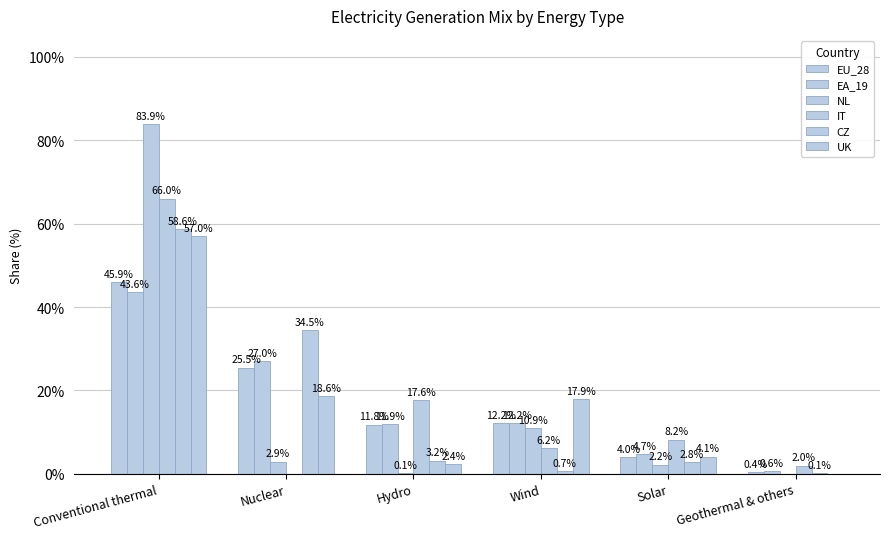

Reading left to right, transcribe all the data shown in this chart.

EU_28: Conventional thermal=45.9	Nuclear=25.5	Hydro=11.8	Wind=12.2	Solar=4.0	Geothermal & others=0.4
EA_19: Conventional thermal=43.6	Nuclear=27.0	Hydro=11.9	Wind=12.2	Solar=4.7	Geothermal & others=0.6
NL: Conventional thermal=83.9	Nuclear=2.9	Hydro=0.1	Wind=10.9	Solar=2.2	Geothermal & others=0.0
IT: Conventional thermal=66.0	Nuclear=0.0	Hydro=17.6	Wind=6.2	Solar=8.2	Geothermal & others=2.0
CZ: Conventional thermal=58.6	Nuclear=34.5	Hydro=3.2	Wind=0.7	Solar=2.8	Geothermal & others=0.1
UK: Conventional thermal=57.0	Nuclear=18.6	Hydro=2.4	Wind=17.9	Solar=4.1	Geothermal & others=0.0